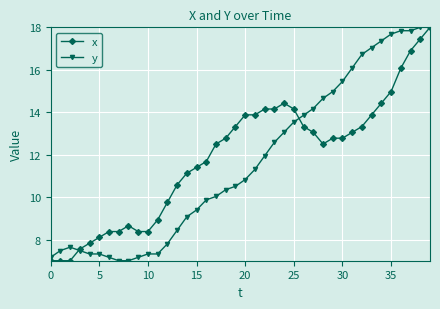

What is the value of the x point at the 5th from the left?

7.8